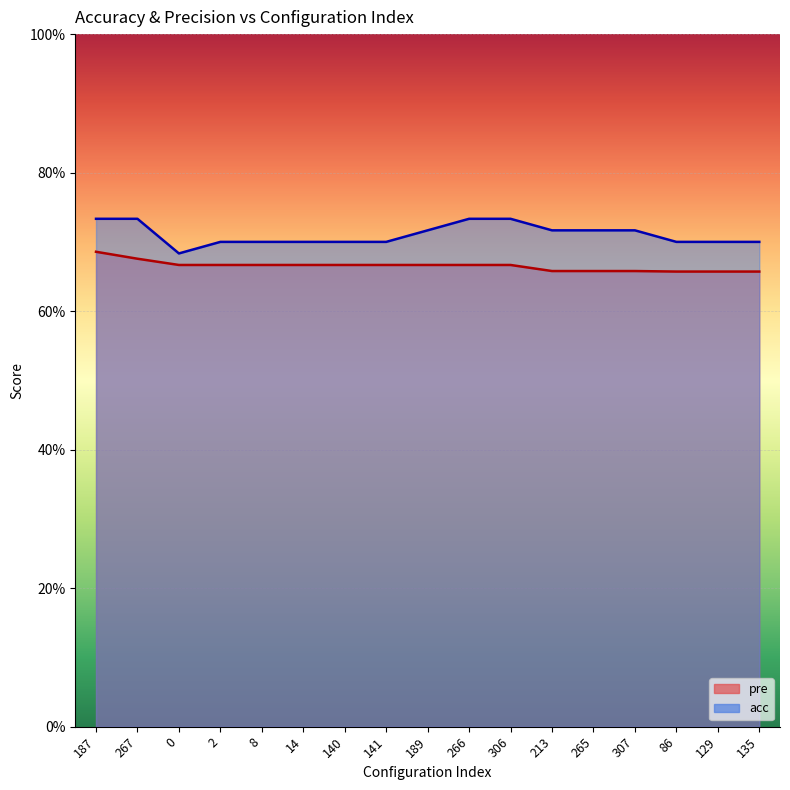

What is the highest value of the pre series?

0.7